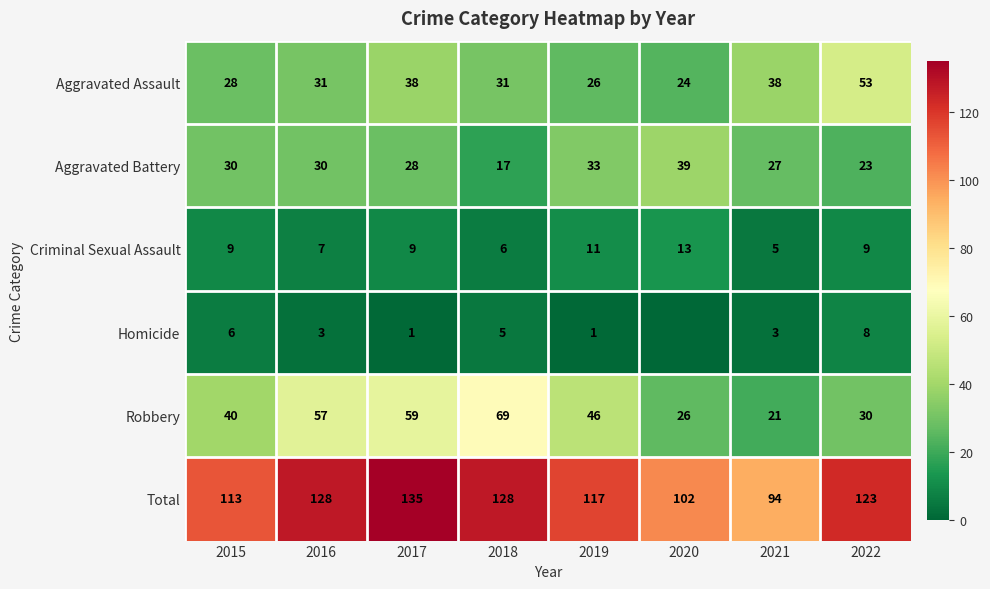

What is the highest value of the Criminal Sexual Assault series?

13